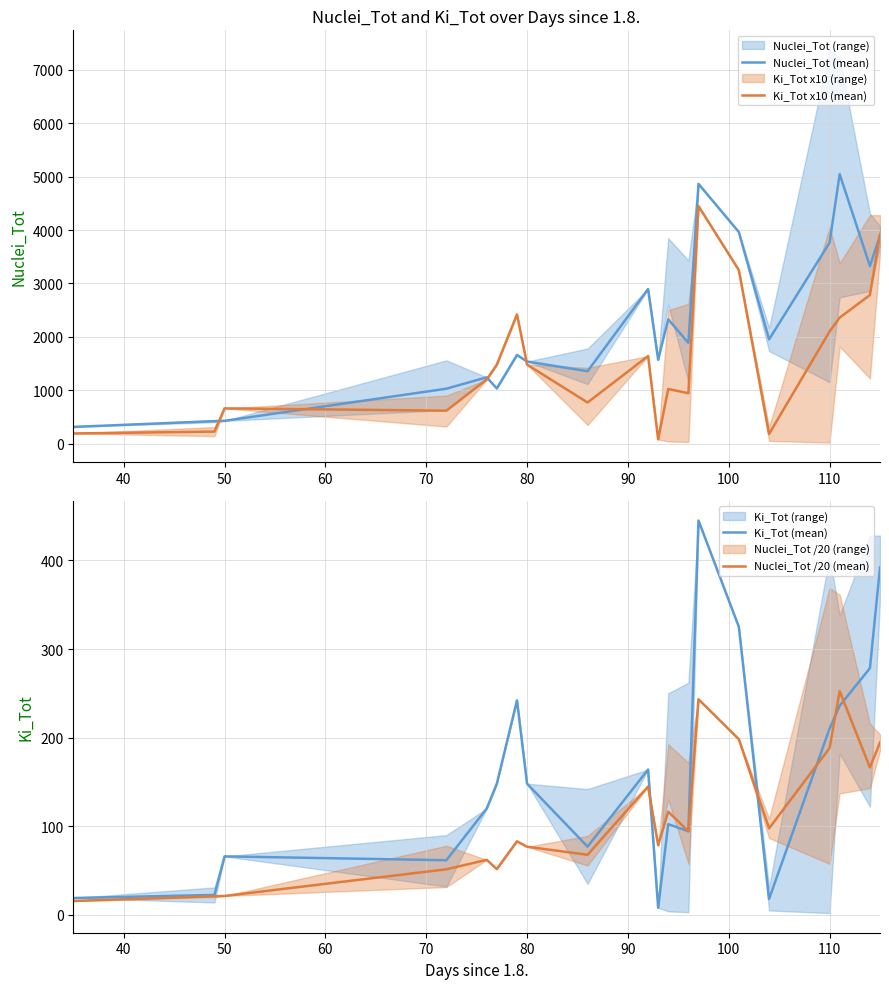

What is the minimum value for Nuclei_Tot (mean)?

312.8